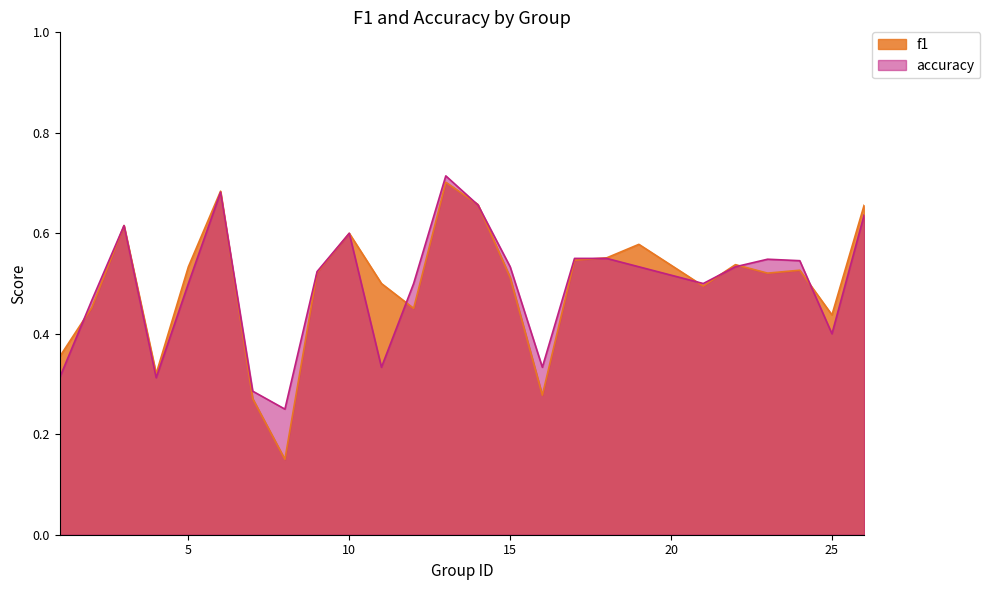

Where is the first local minimum for f1?

4